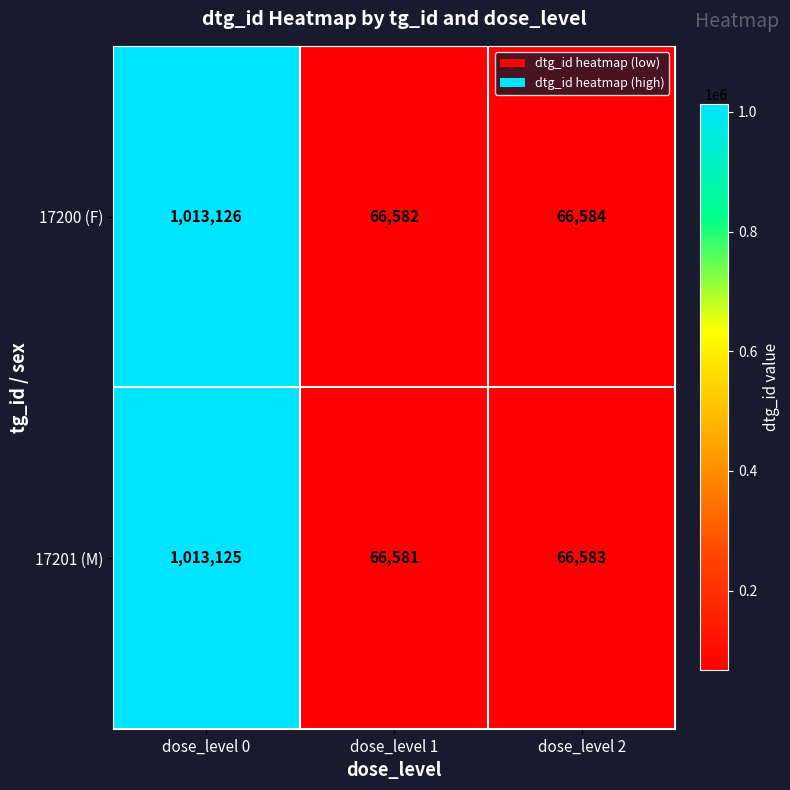

What is the difference between the maximum and minimum values in the 17201 (M) series?

946544